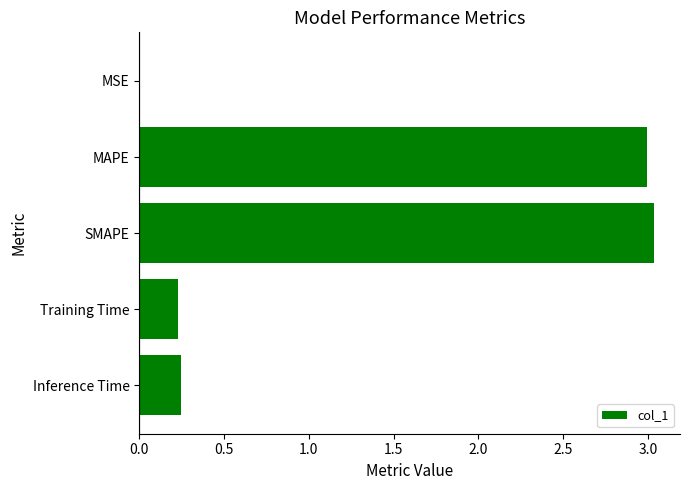

Is it true that the value at SMAPE is 4.0?

False